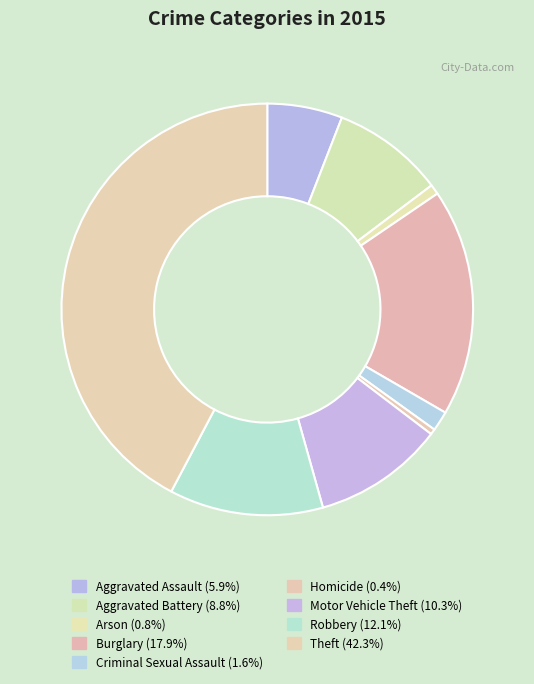

How many slices are in this pie chart?

9